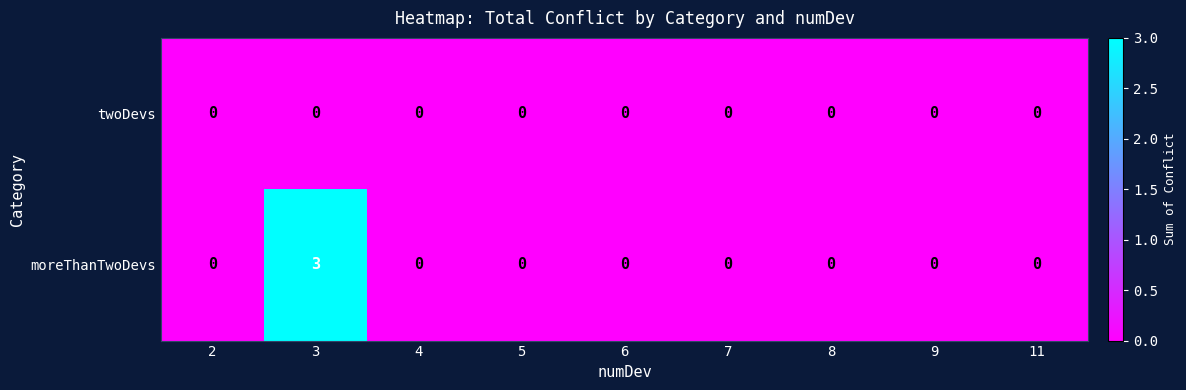

At which category is the sum across all series the highest?

3